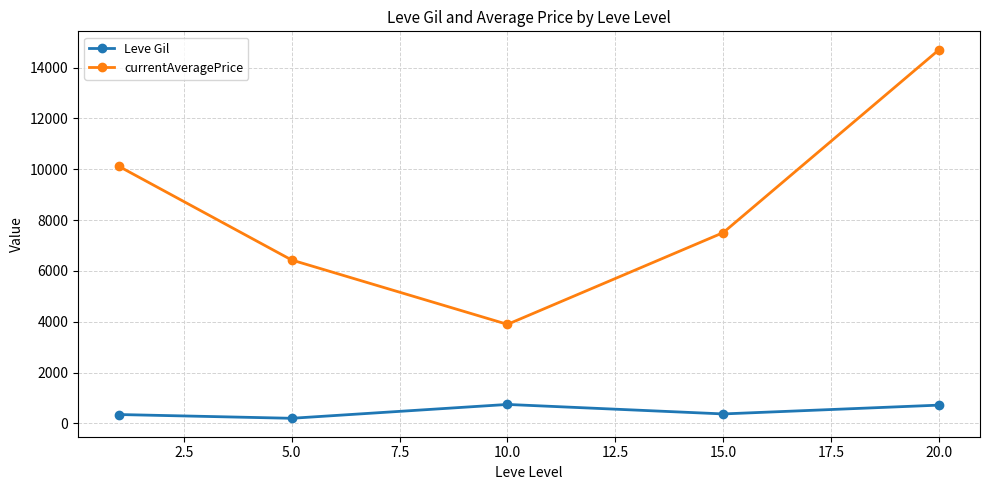

Which series has the largest total across all categories?

currentAveragePrice